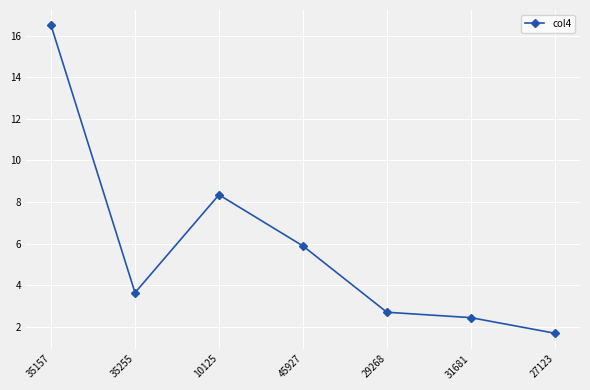

Between 27123 and 35157, which is larger?

35157